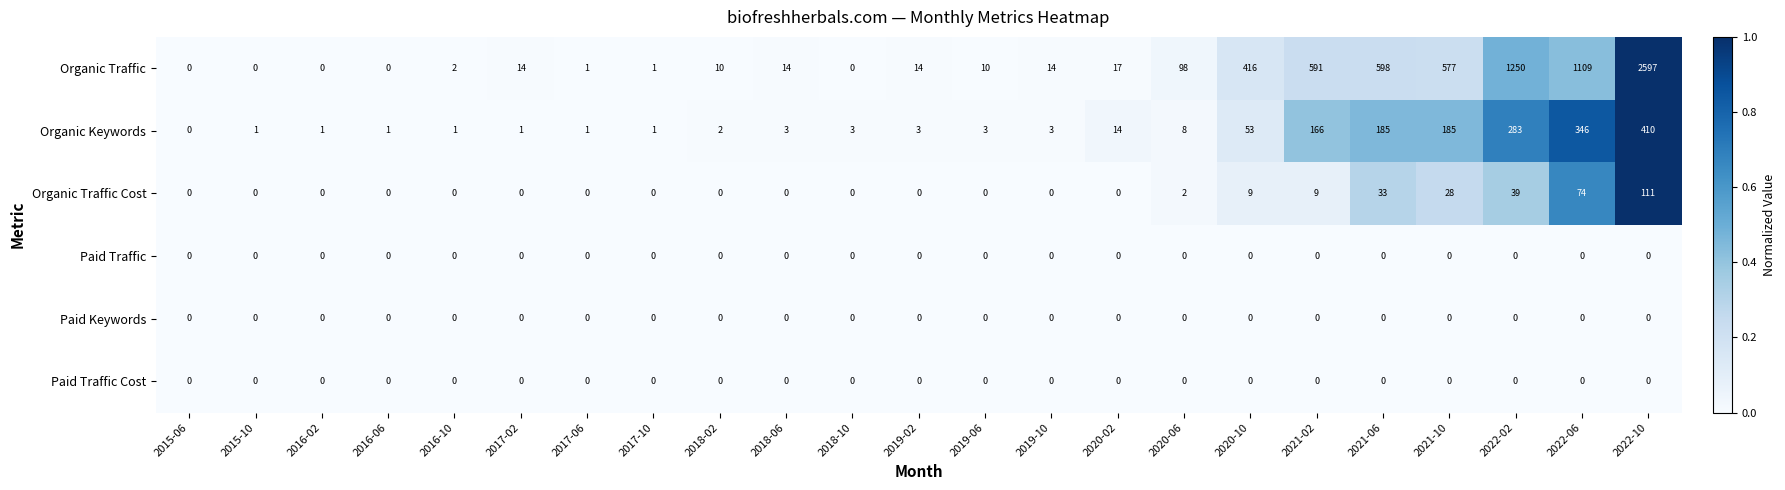

What is the difference between the maximum and minimum values in the Organic Keywords series?

410